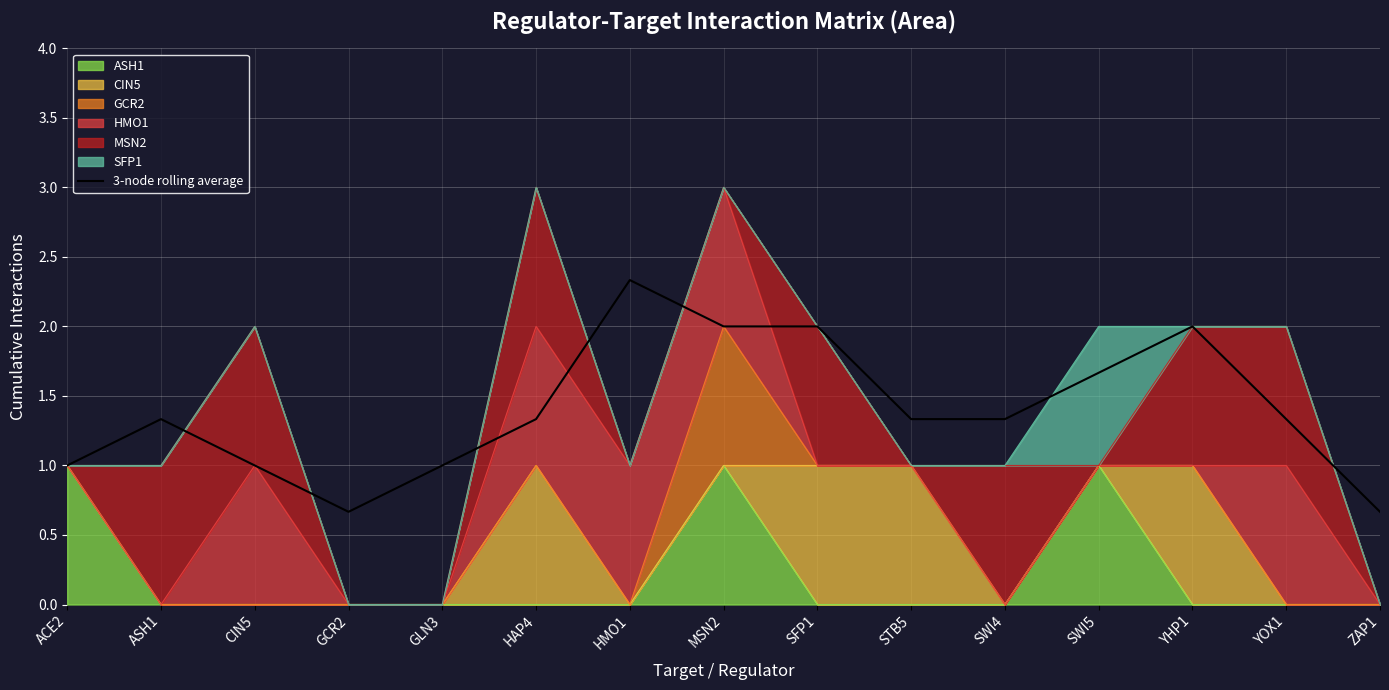

True or false: the data shows 0.7 at GCR2.

True